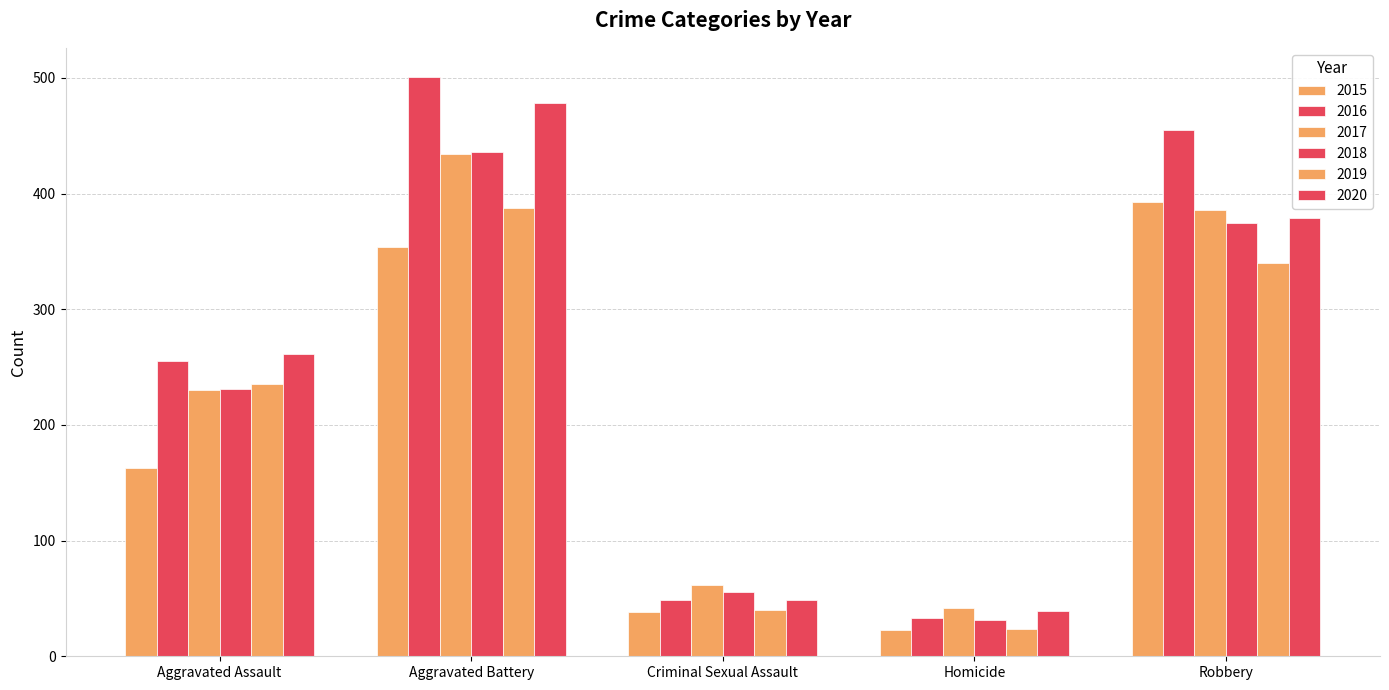

Which series has the largest total across all categories?

2016